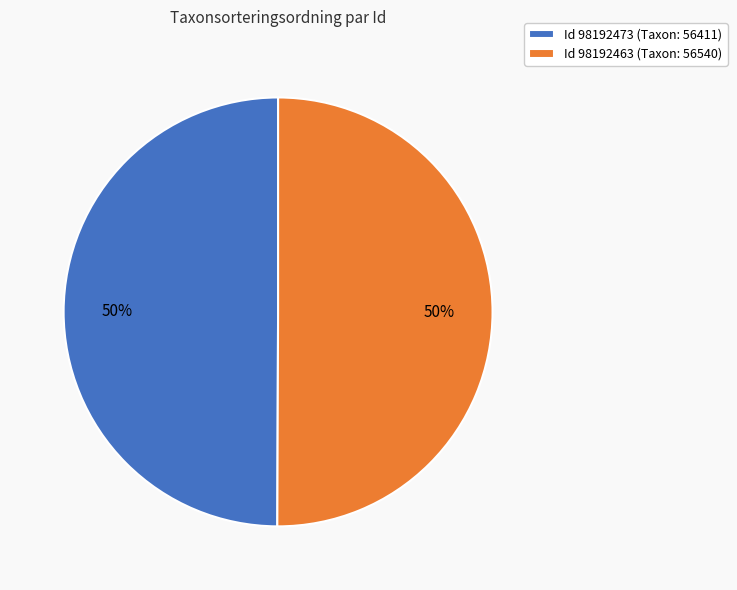

How many segments does this pie chart have?

2